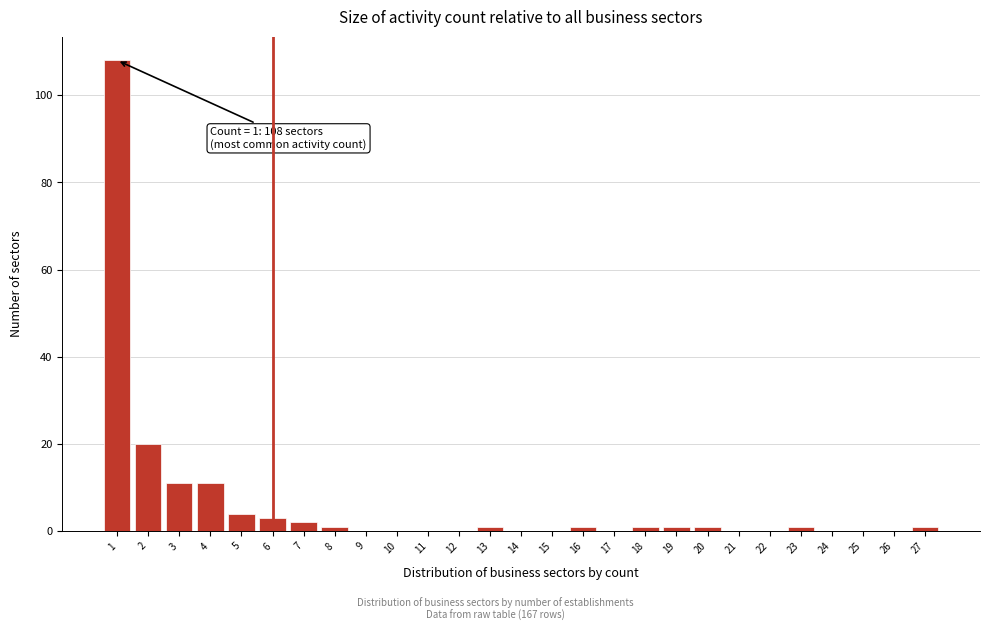

Reading left to right, transcribe all the data shown in this chart.

1=108	2=20	3=11	4=11	5=4	6=3	7=2	8=1	9=0	10=0	11=0	12=0	13=1	14=0	15=0	16=1	17=0	18=1	19=1	20=1	21=0	22=0	23=1	24=0	25=0	26=0	27=1